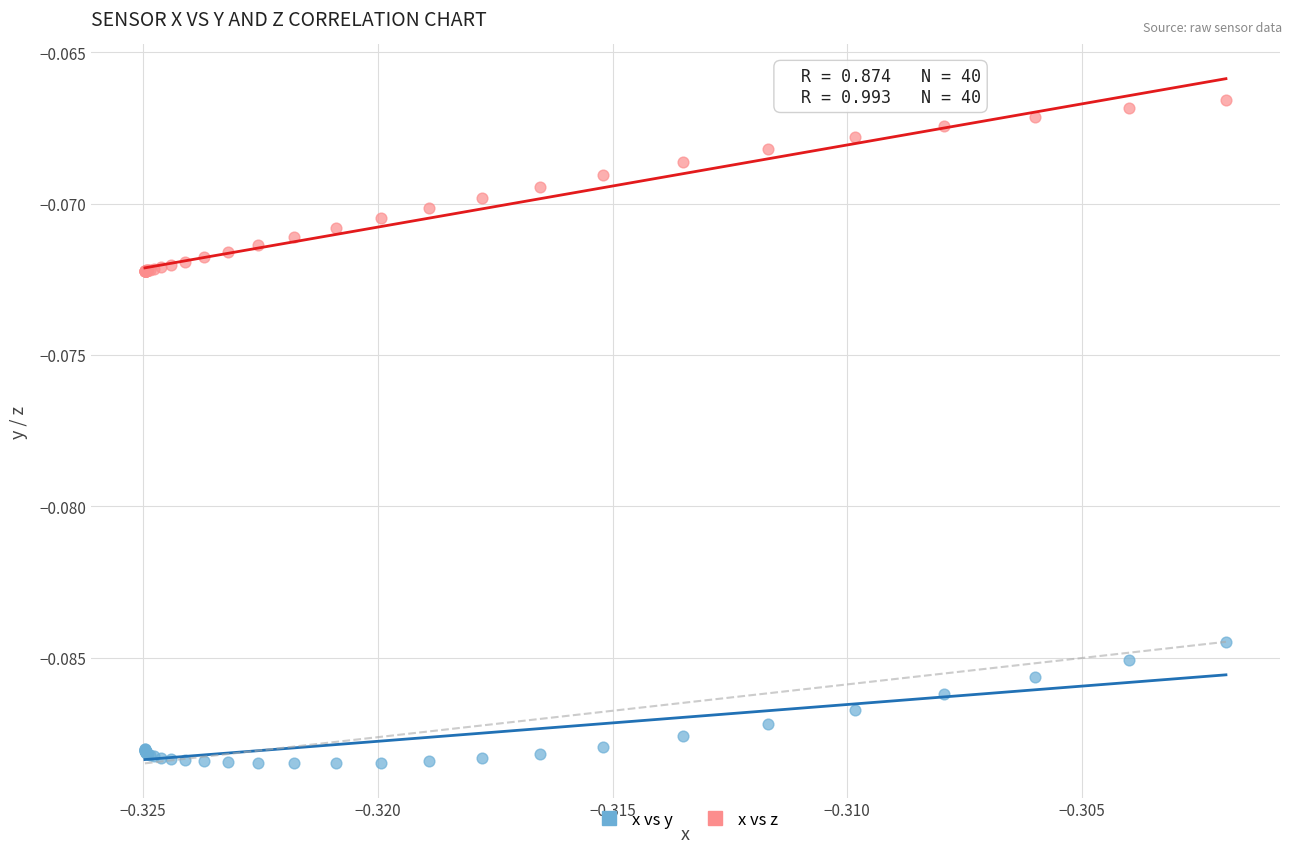

What are all the series names shown in the legend?

x vs y, x vs z